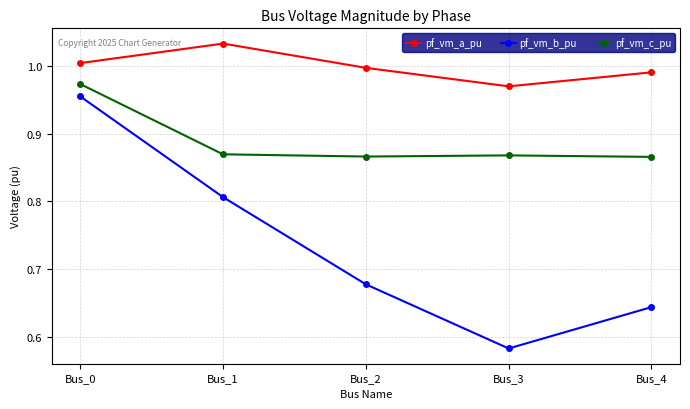

List the series in order of their overall mean, lowest first.

pf_vm_b_pu, pf_vm_c_pu, pf_vm_a_pu